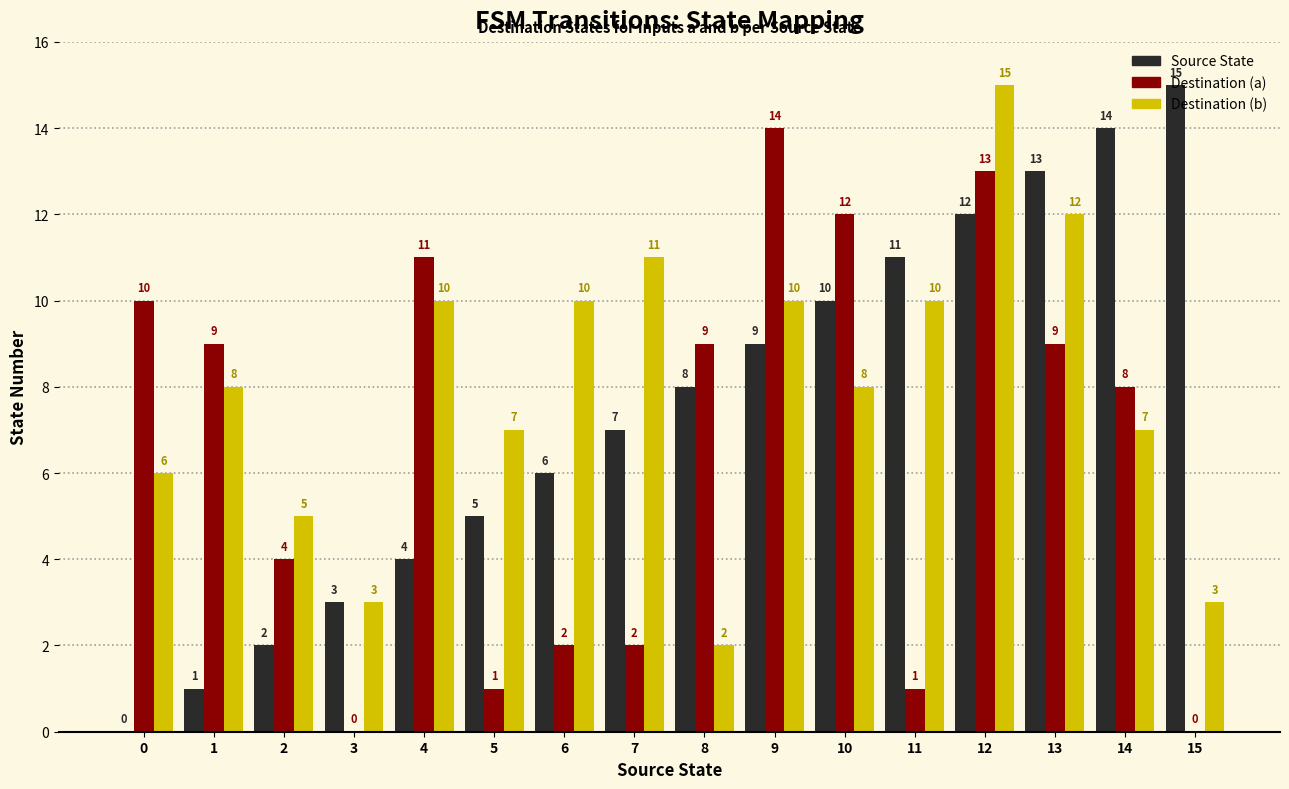

What is the difference between the Destination (b) values at 4 and 14?

3